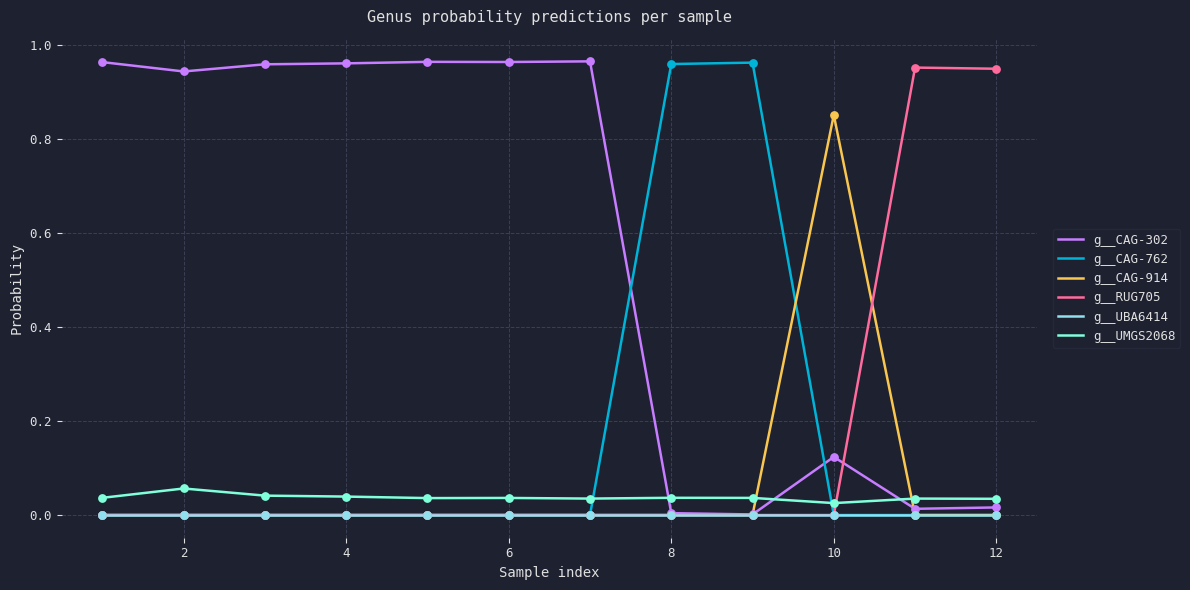

How many intersections are there between g__UMGS2068 and g__CAG-914?

2